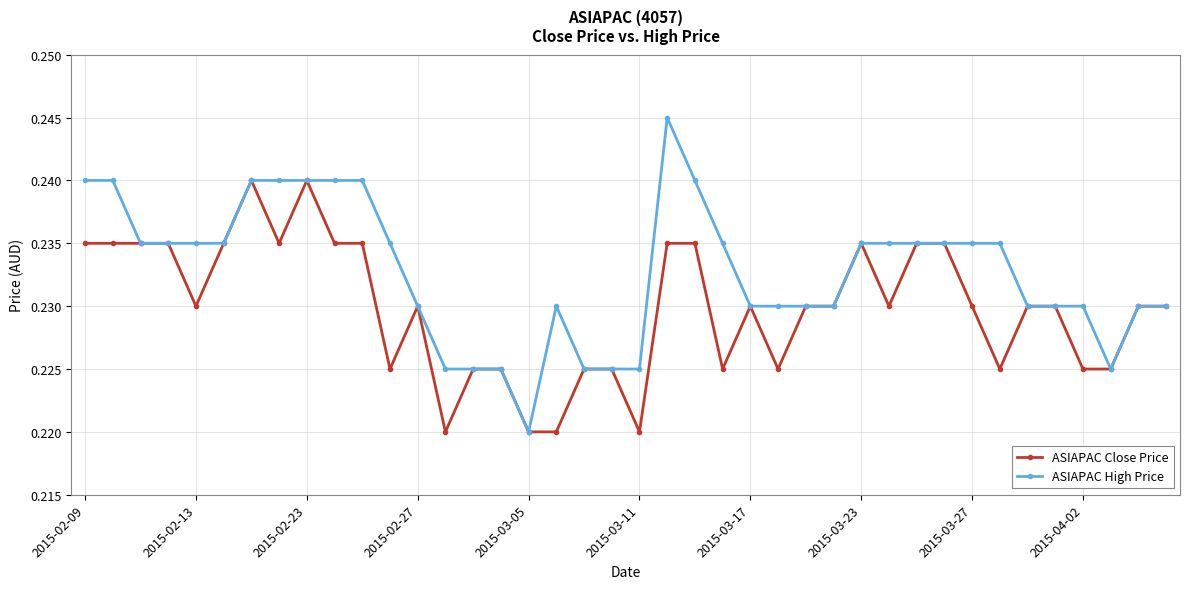

Does the chart have visible grid lines?

Yes